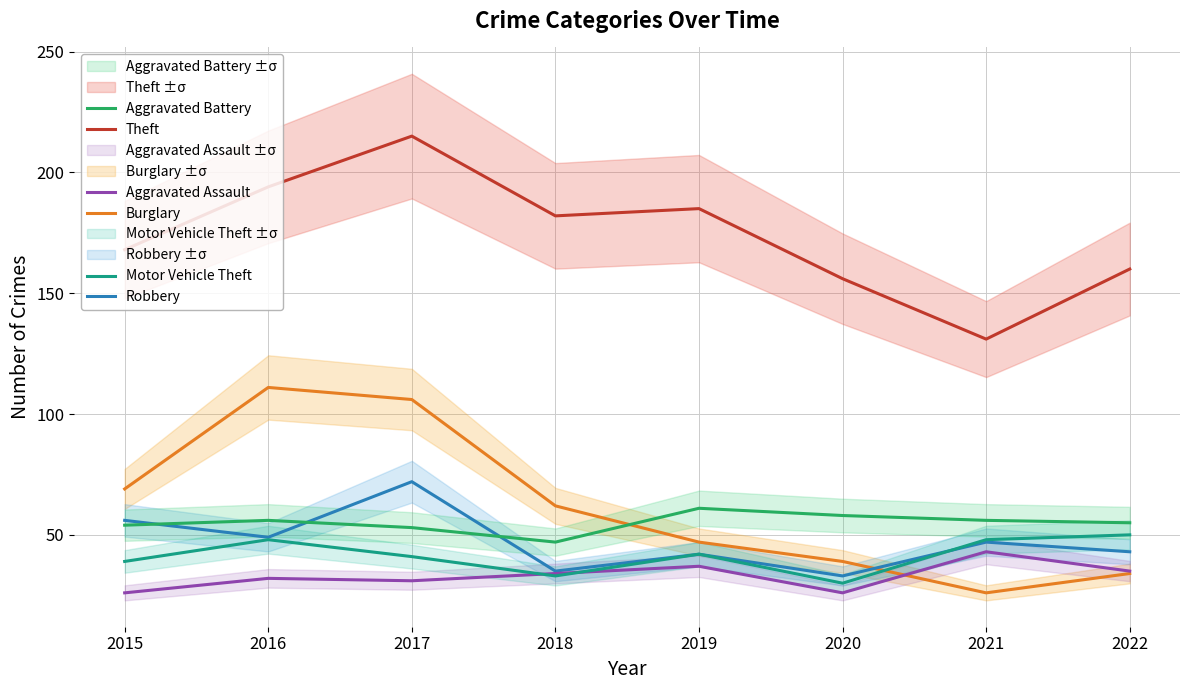

True or false: Theft and Aggravated Battery intersect in this chart.

False